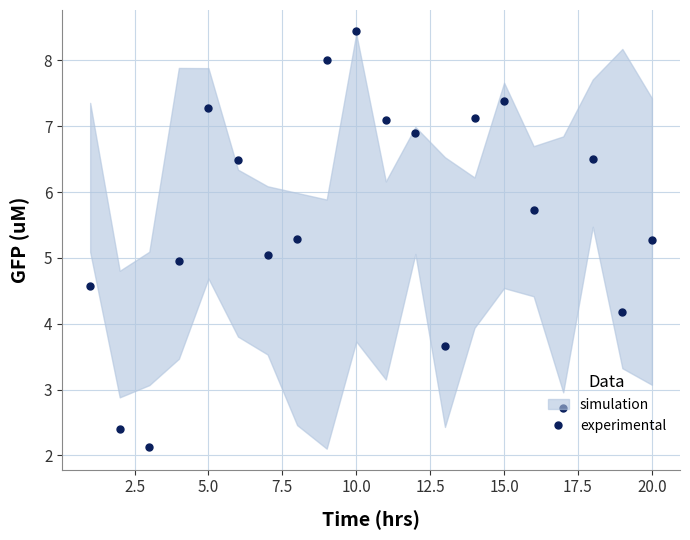

How many data points are above 5?

13